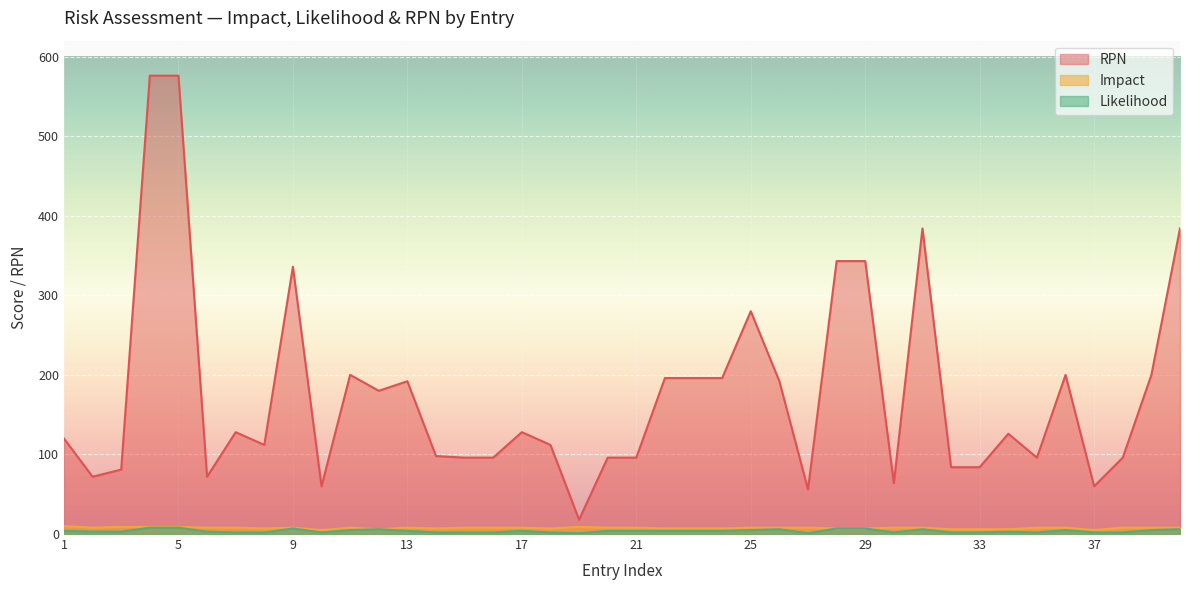

True or false: Impact and Likelihood intersect in this chart.

False